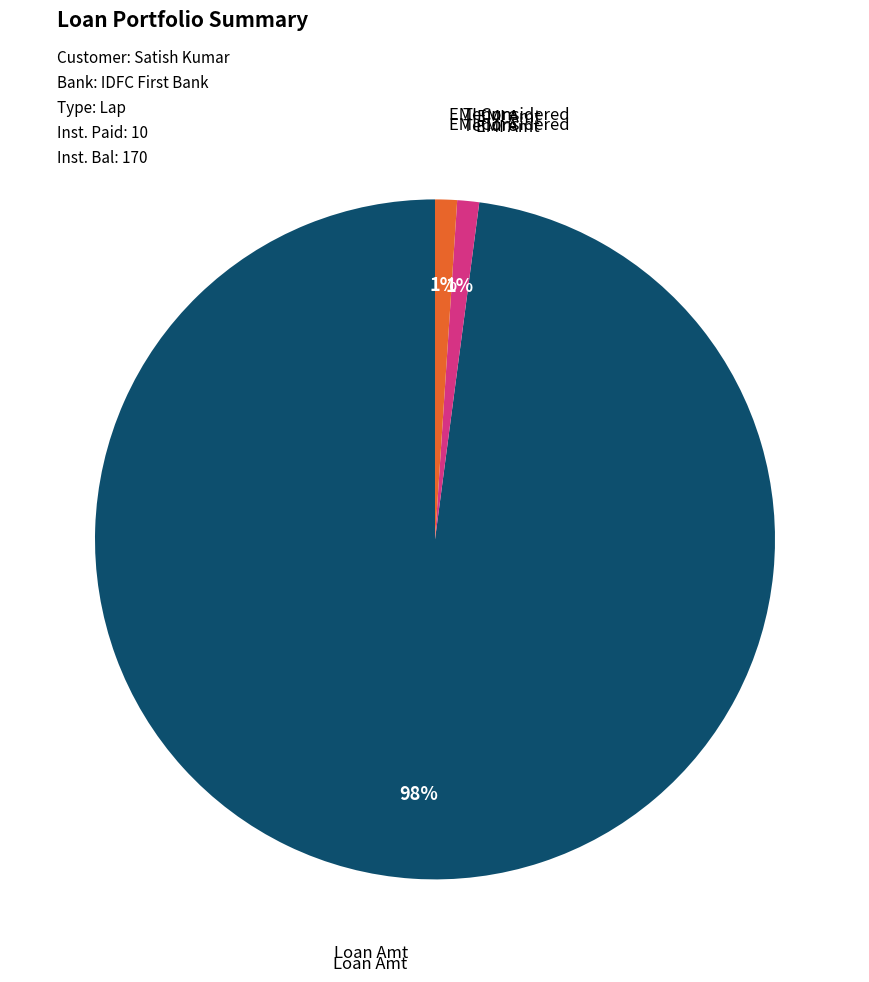

Is there any slice that represents more than half of the pie?

Yes